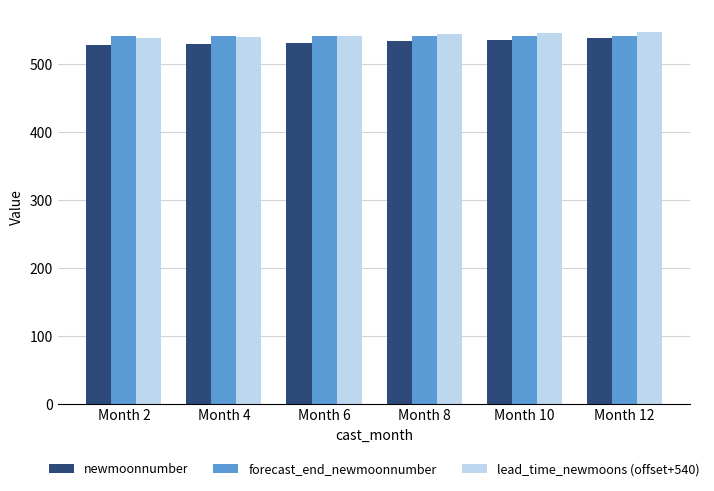

What is the difference between the maximum and minimum values in the lead_time_newmoons (offset+540) series?

10